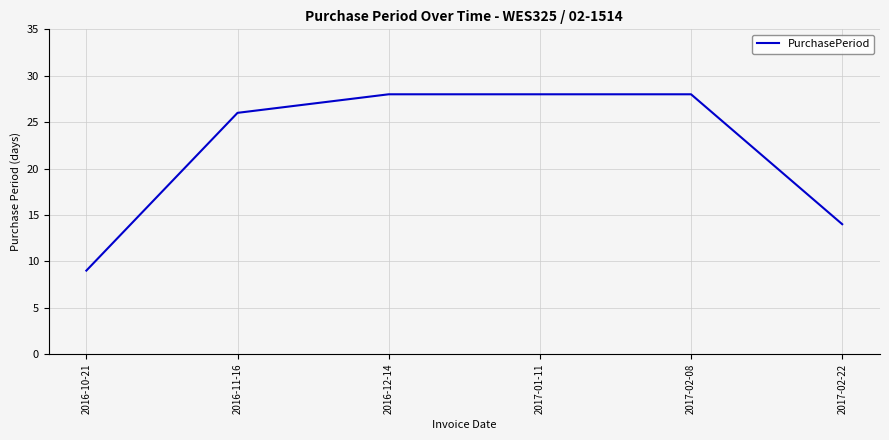

At which category does the chart reach its minimum across all series?

2016-10-21